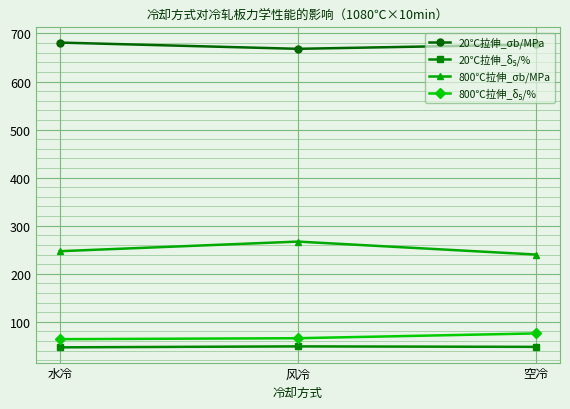

What is the maximum value for 800℃拉伸_σb/MPa?

267